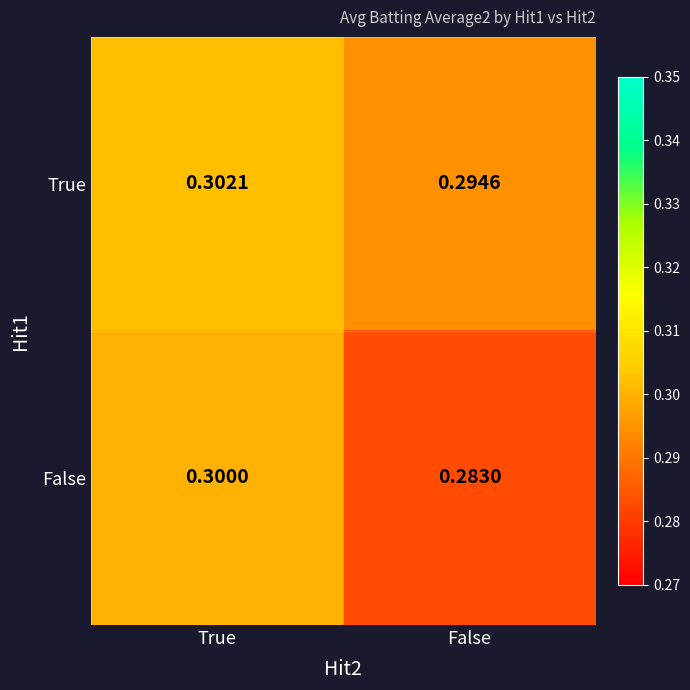

At how many categories does at least one series exceed 0?

2